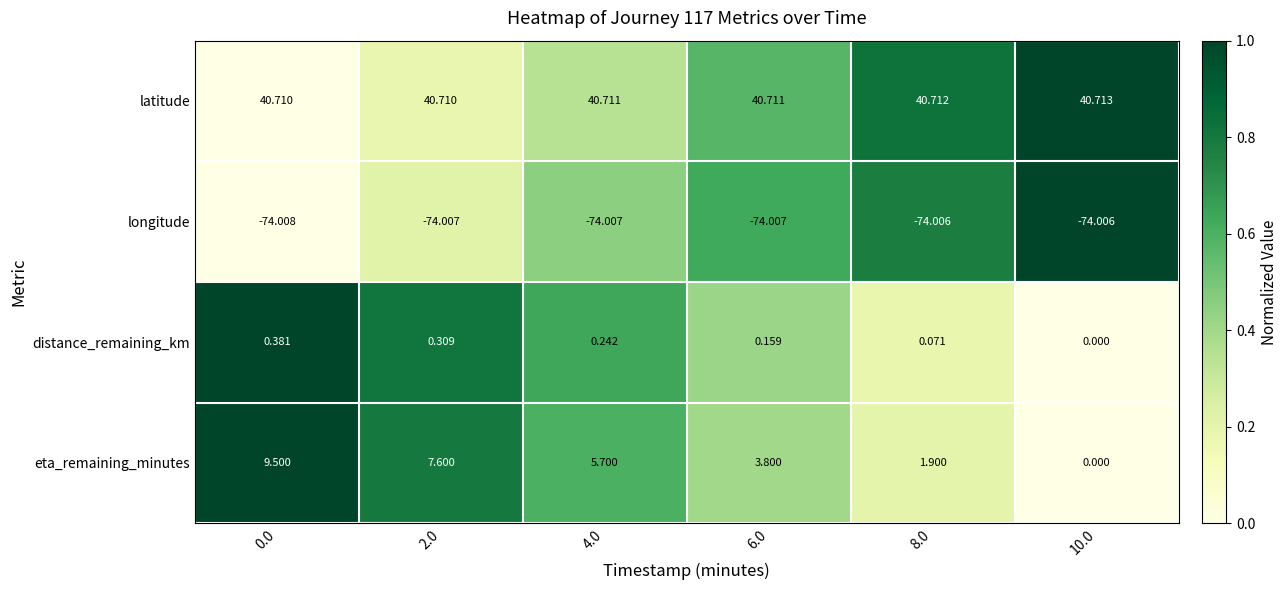

Between 2.0 and 8.0, which series saw the biggest shift?

eta_remaining_minutes